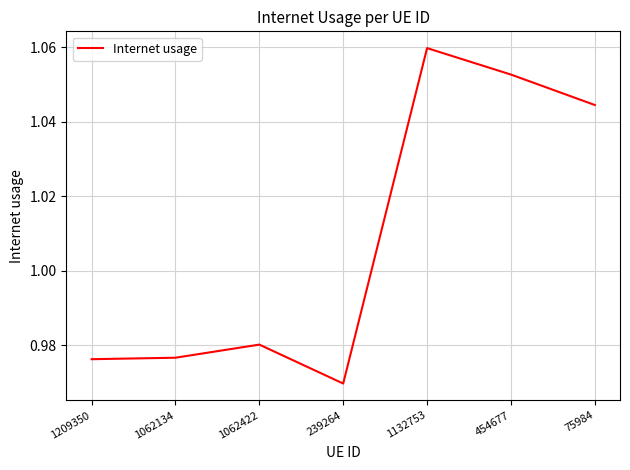

How many values are between 0 and 1?

4